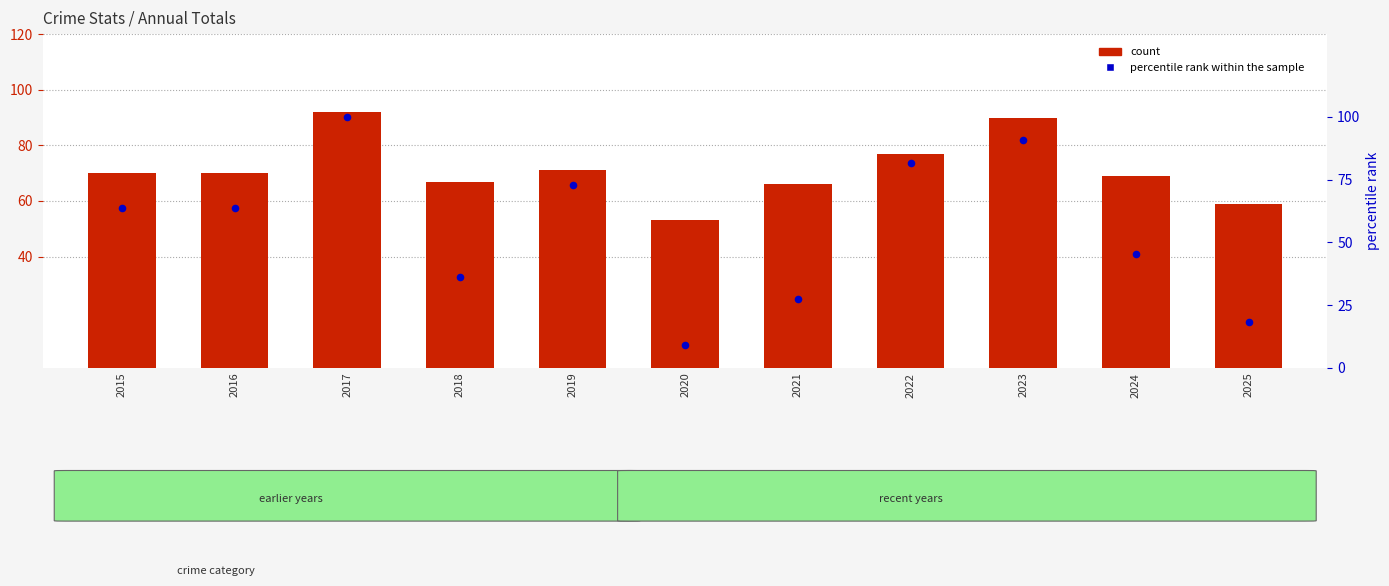

Is the value of count at 2024 greater than the value of percentile rank within the sample at 2016?

Yes